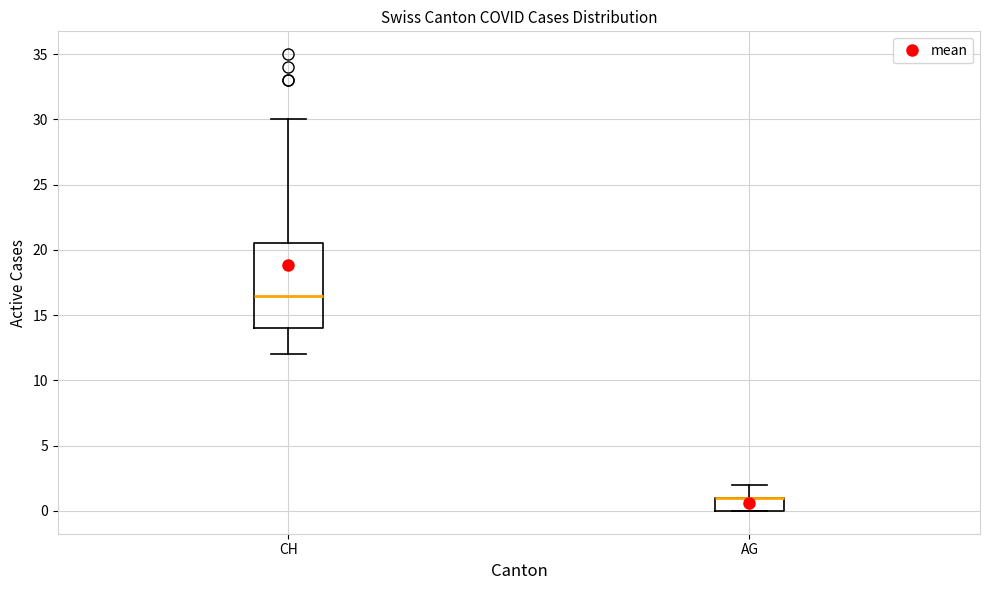

Where does the lower whisker of the box for CH end on the y-axis? The values are not printed on the chart, so give them approximately, as read against the axis.

12.0